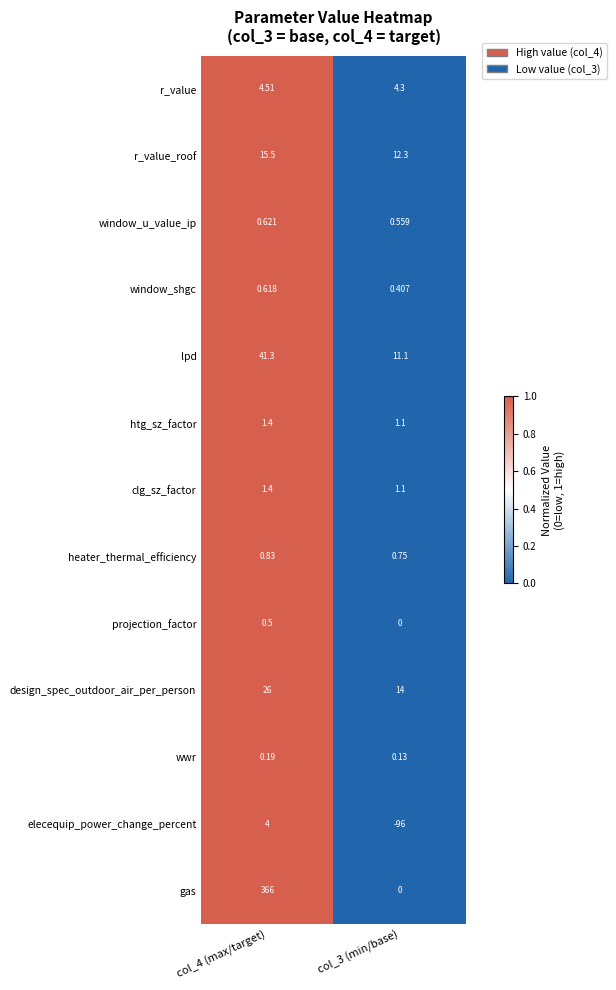

Which series has the widest spread of values?

gas